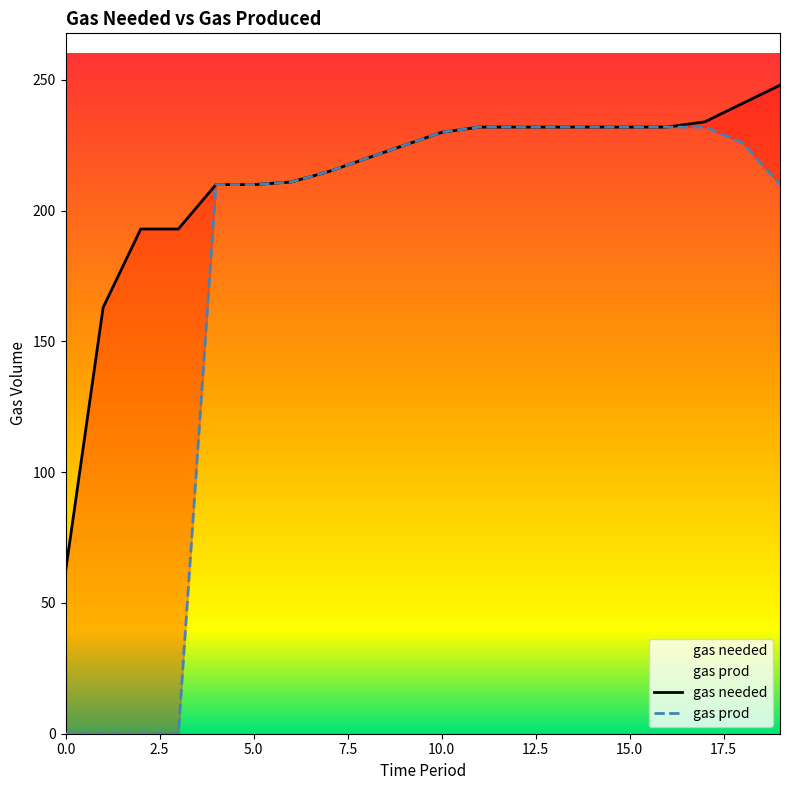

What is the value of the gas needed point at the 3rd from the left?

193